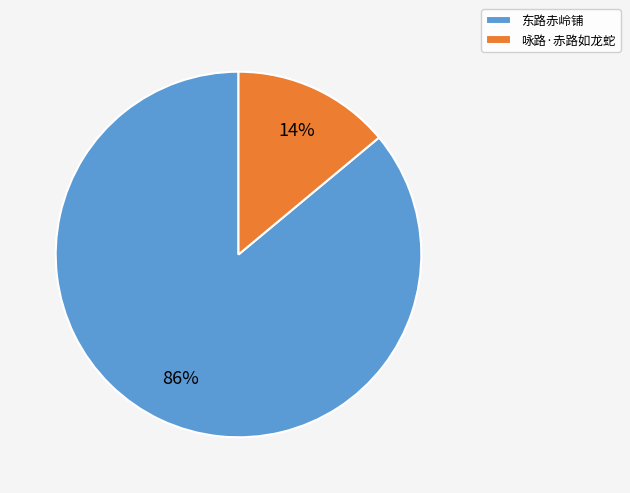

To the nearest percent, what is the combined percentage of 东路赤岭铺 and 咏路·赤路如龙蛇?

100%